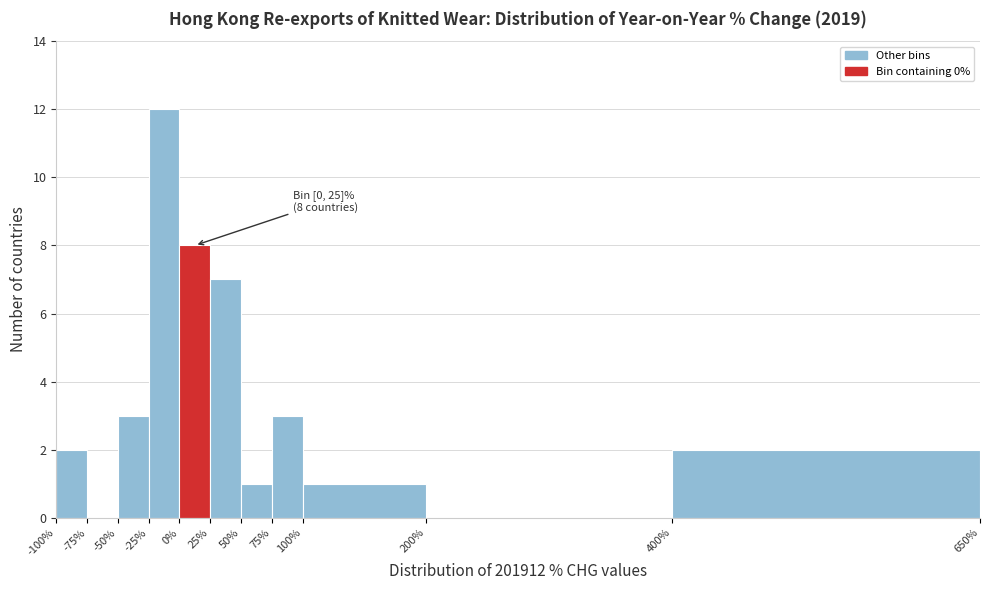

Over which range of the x-axis is the bar tallest?

-25% to 0%